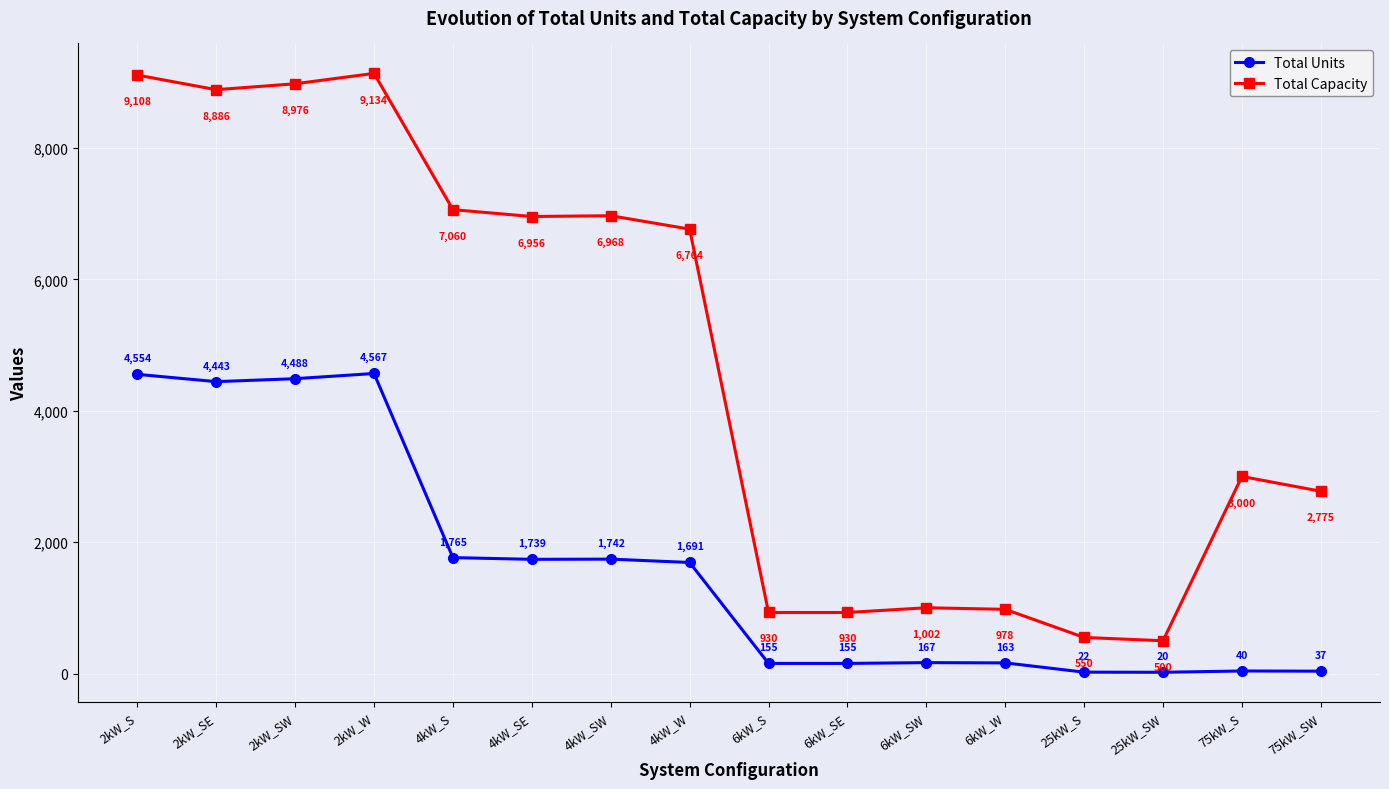

What is the total value across all series at 4kW_SE?

8695